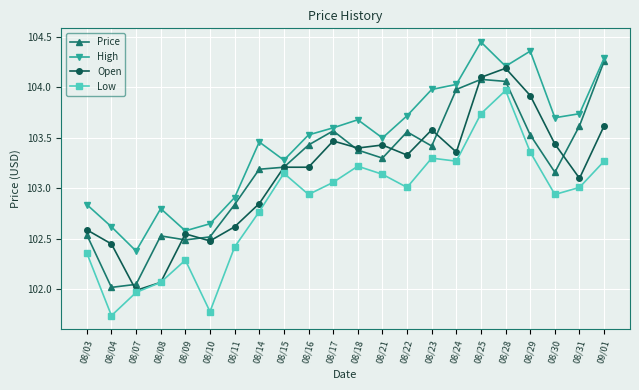

True or false: Price and High intersect in this chart.

False